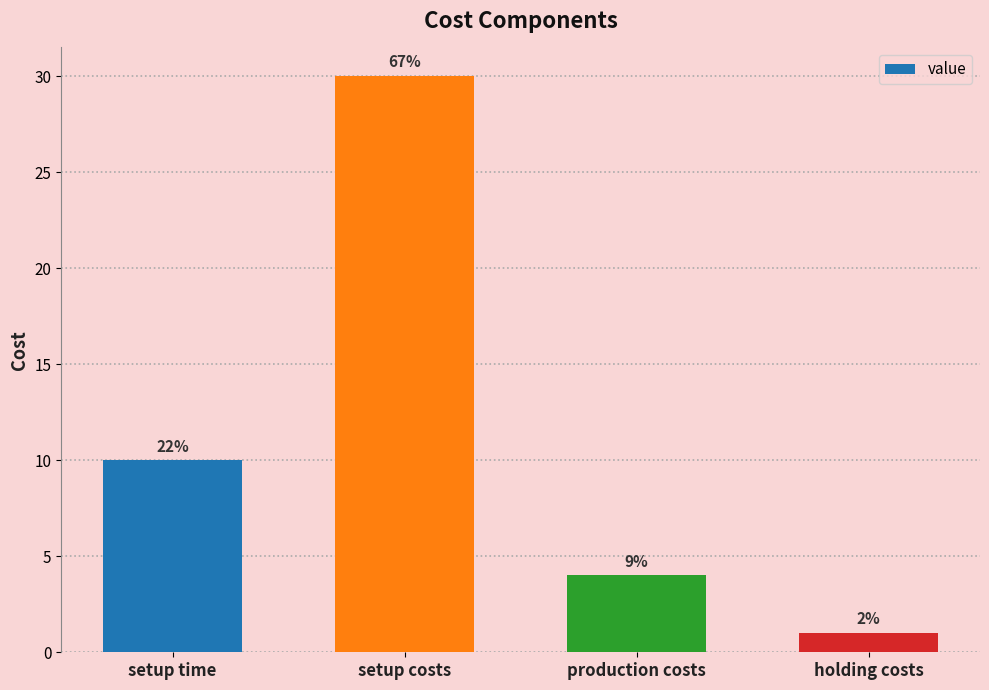

What value does the data have at production costs?

4